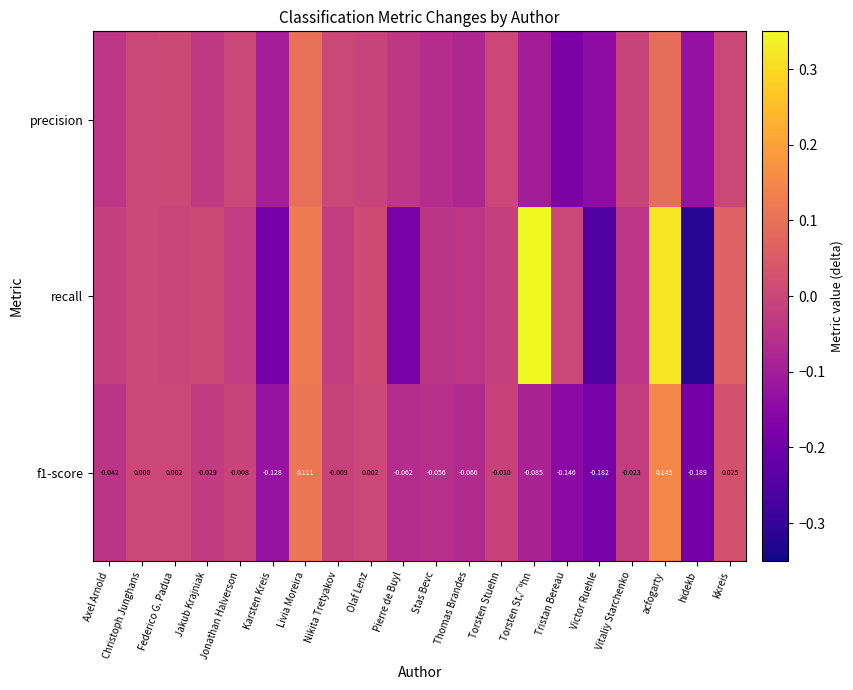

At how many categories does at least one series exceed 0?

8